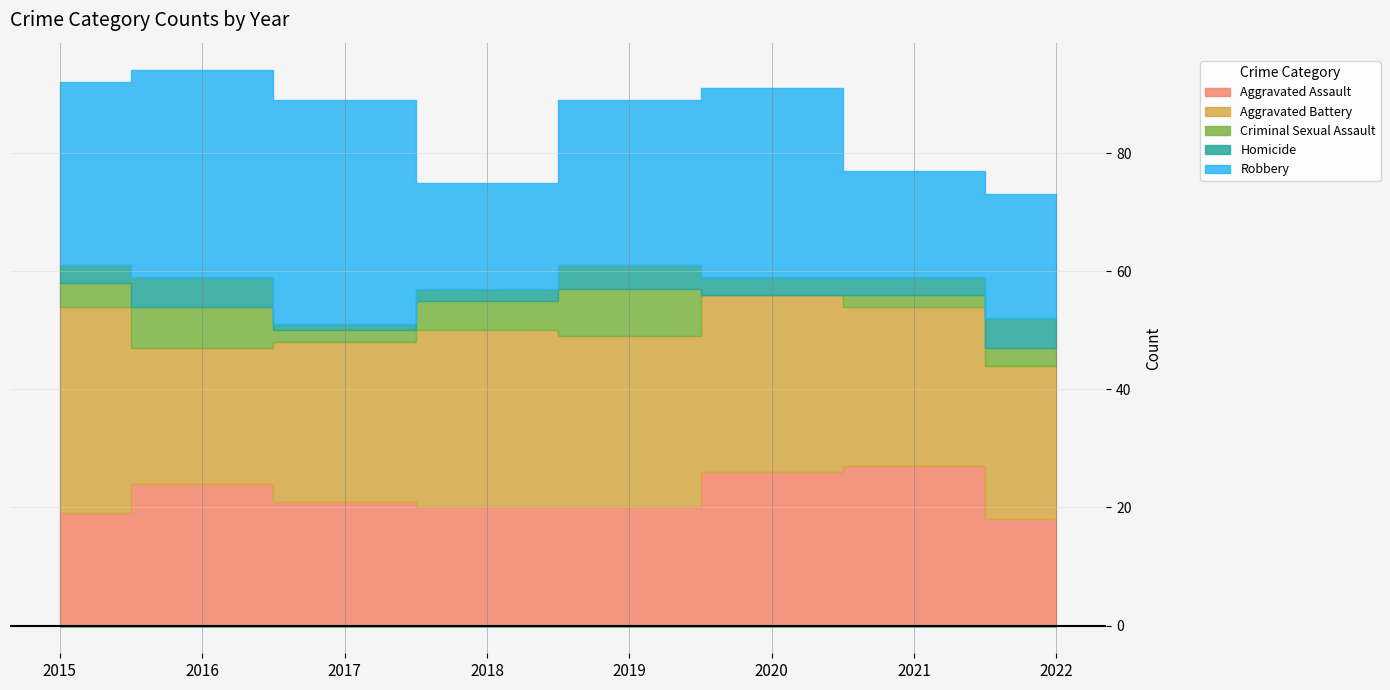

True or false: Robbery and Criminal Sexual Assault cross at least once.

False